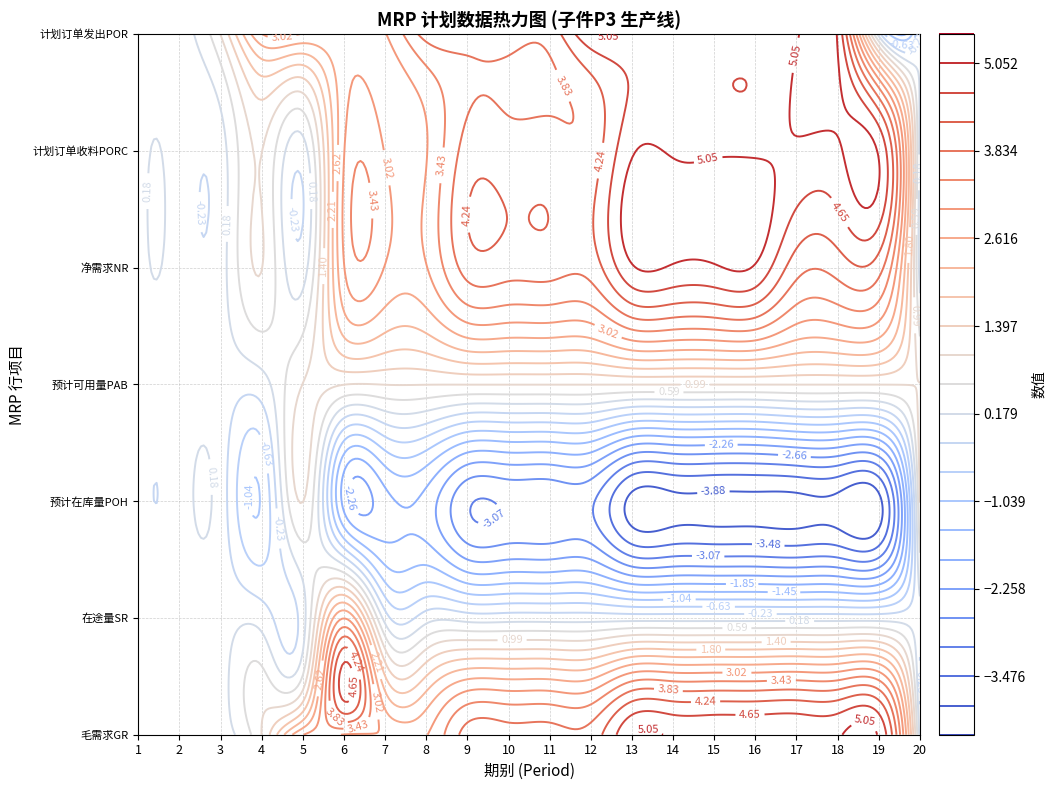

What is the approximate value of 毛需求GR at 17?

5